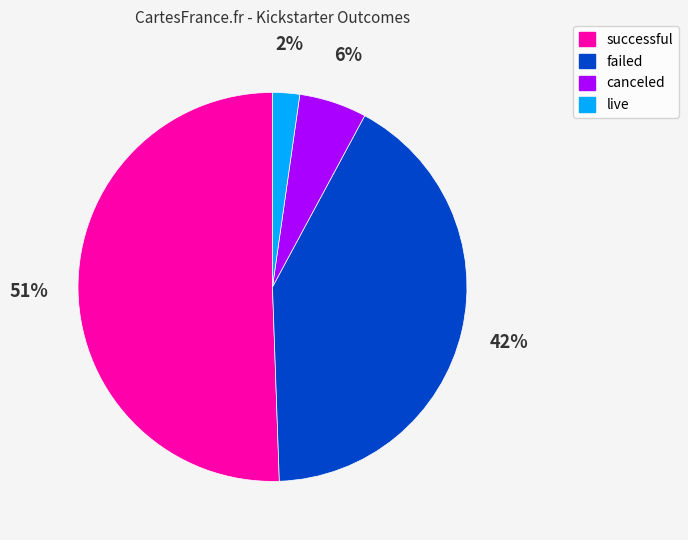

The live slice represents 2% of the pie. True or false?

True